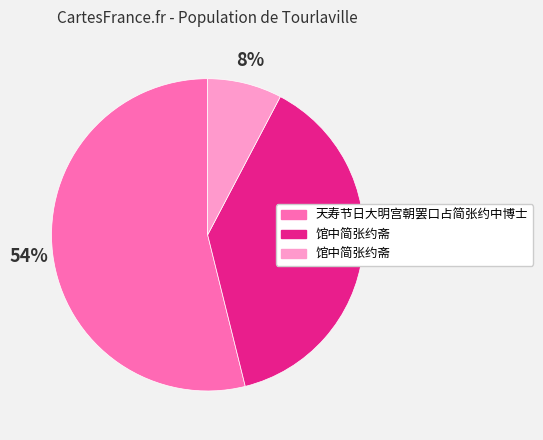

Is there a majority slice in this chart?

Yes